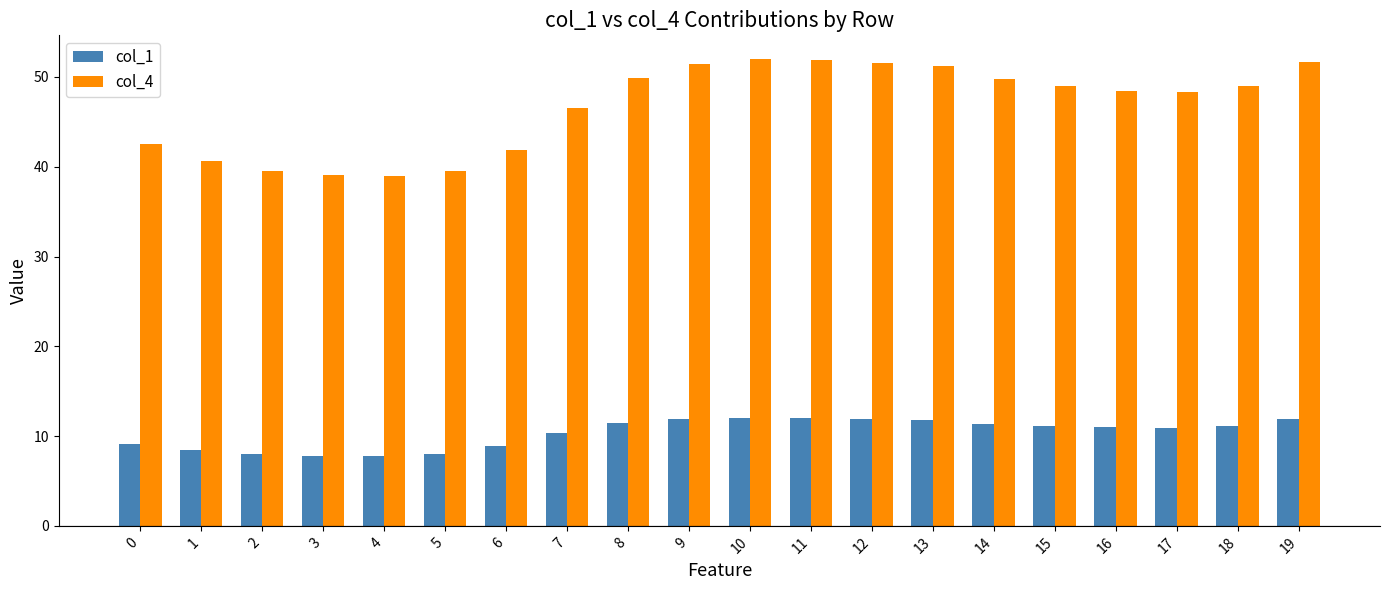

What is the minimum value shown in the chart?

7.8